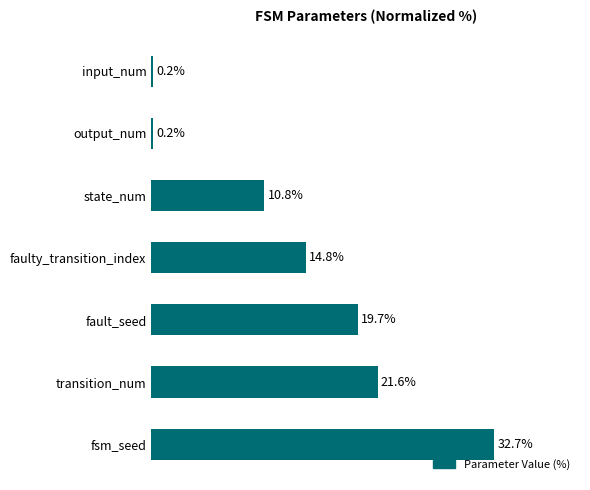

At which category does the chart reach its peak across all series?

fsm_seed